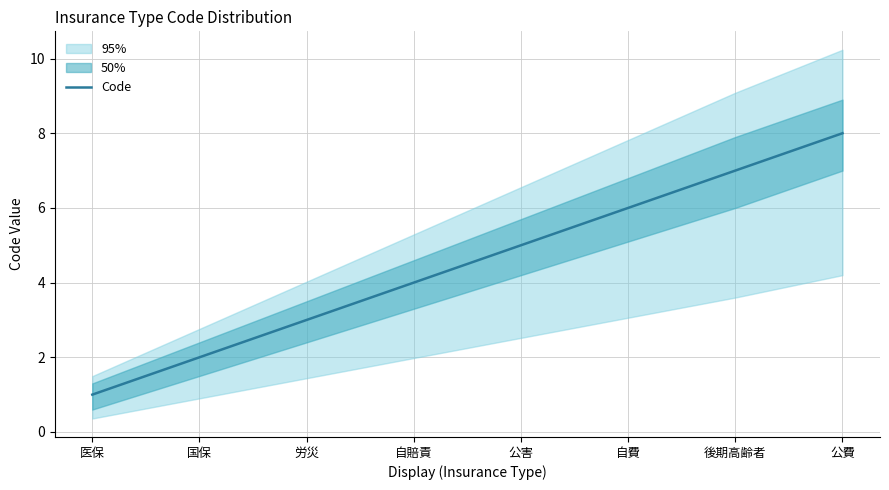

Reading right to left, list all the values displayed in this chart.

公費=8	後期高齢者=7	自費=6	公害=5	自賠責=4	労災=3	国保=2	医保=1